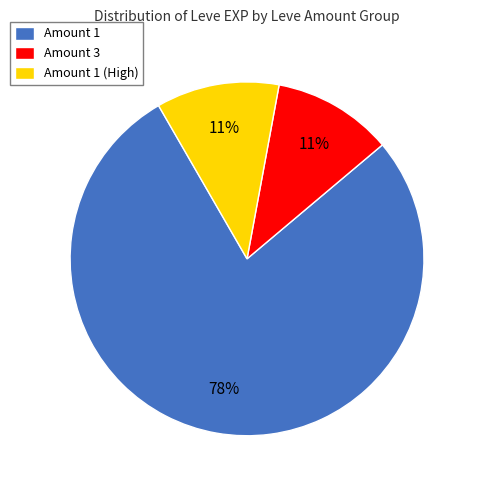

To the nearest percent, what percentage of the pie is Amount 1 (High)?

11%